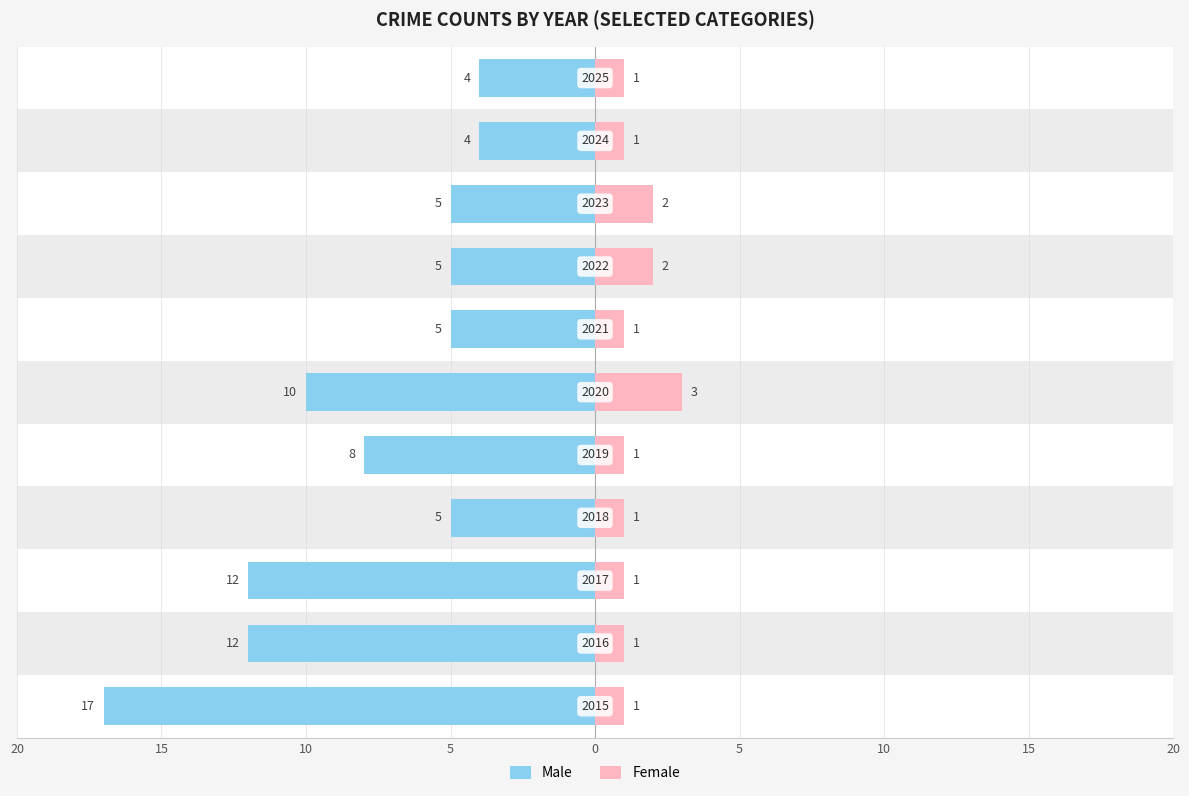

At how many categories does at least one series exceed 0?

11